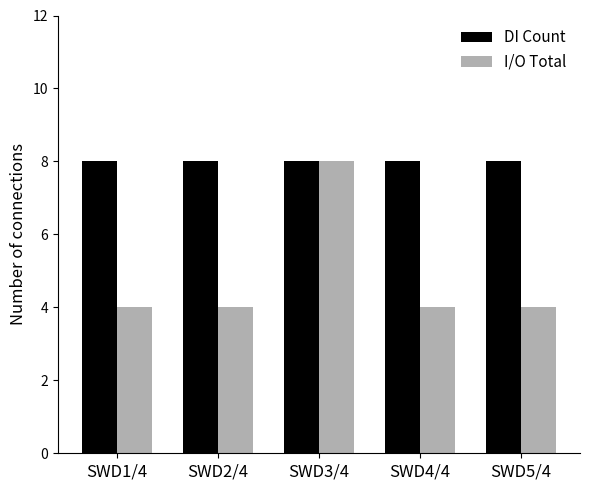

What is the label of the 3rd bar from the left?

SWD3/4